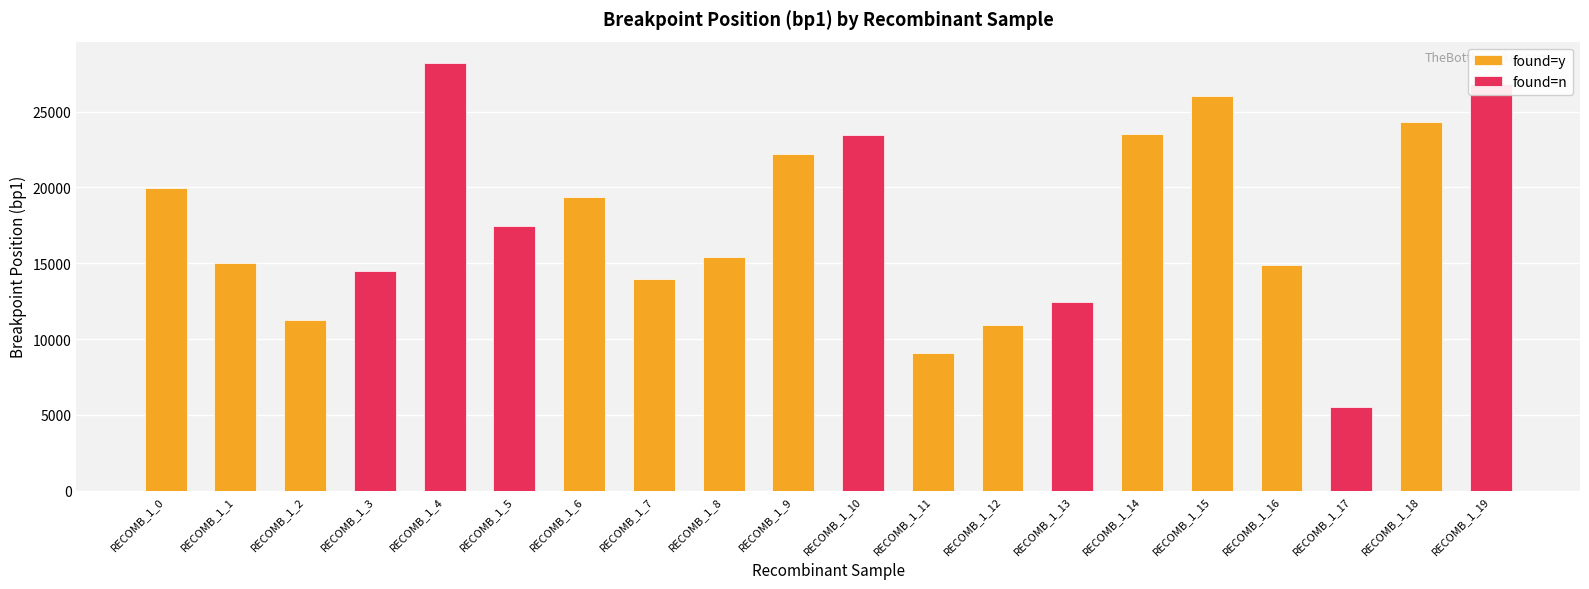

Which series changed the most between RECOMB_1_13 and RECOMB_1_17?

found=n